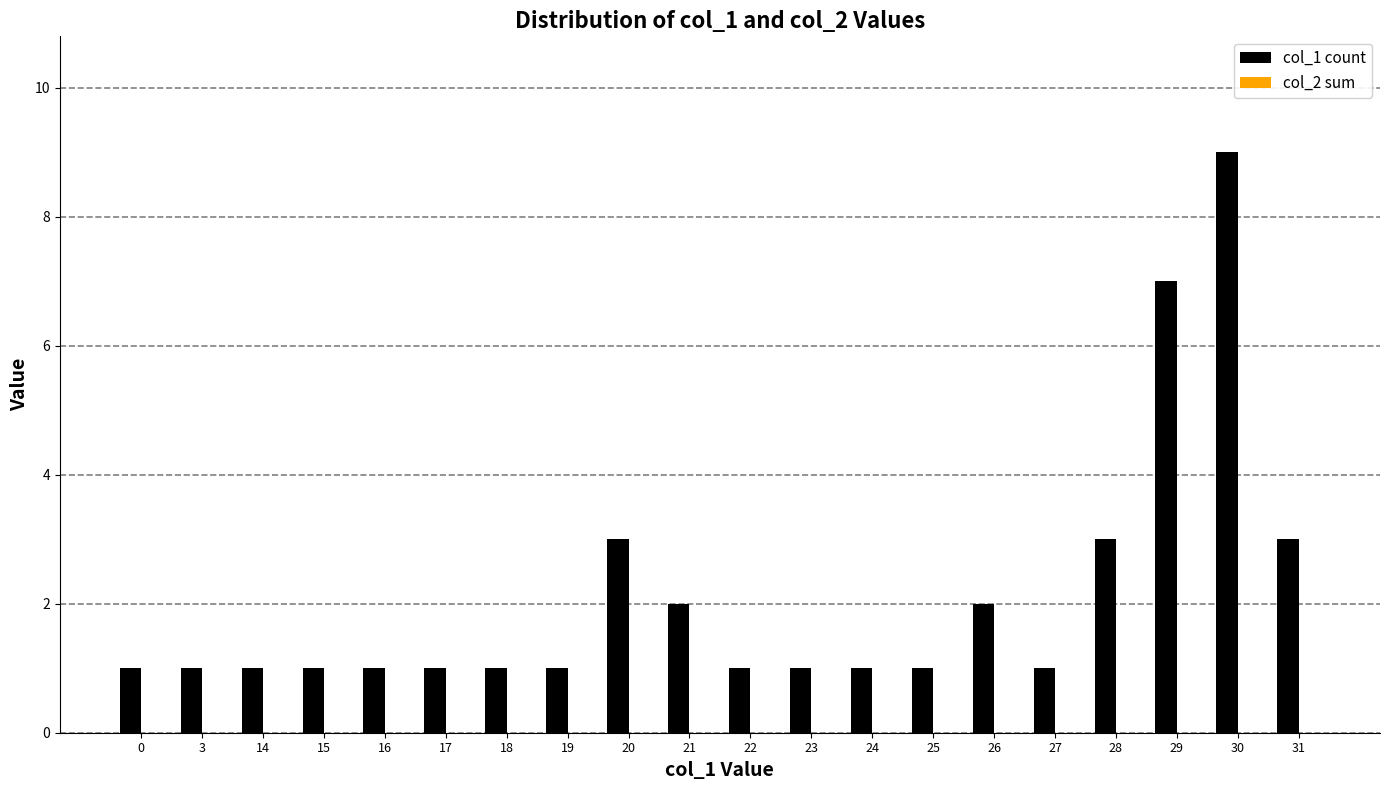

What is the value of the 16th bar from the left?

1